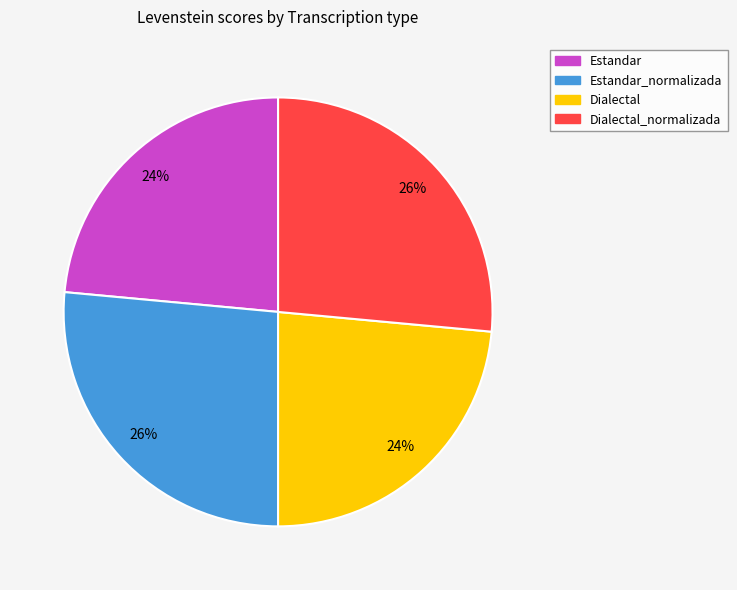

Do Estandar_normalizada and Dialectal_normalizada together represent more than half of the pie?

Yes